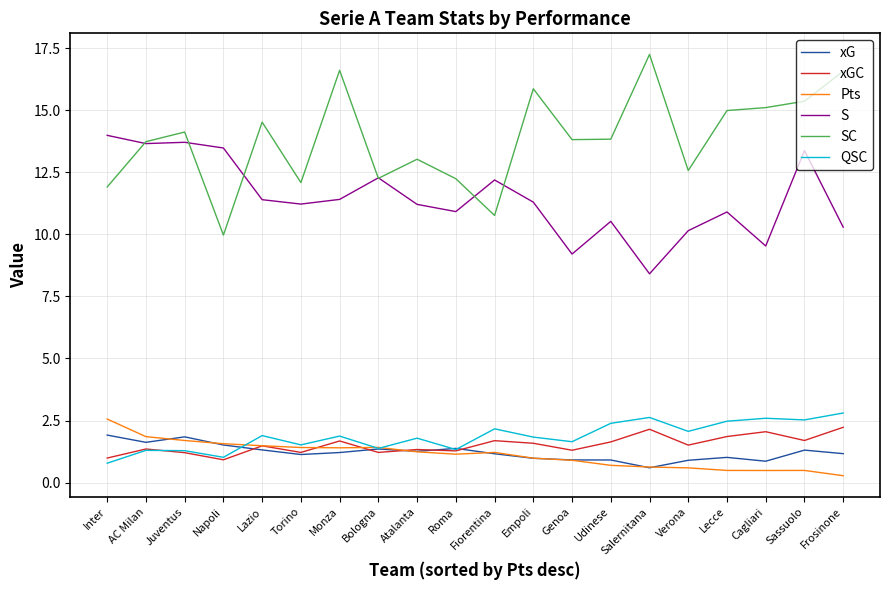

What is the spread (max minus min) of values at Napoli?

12.6